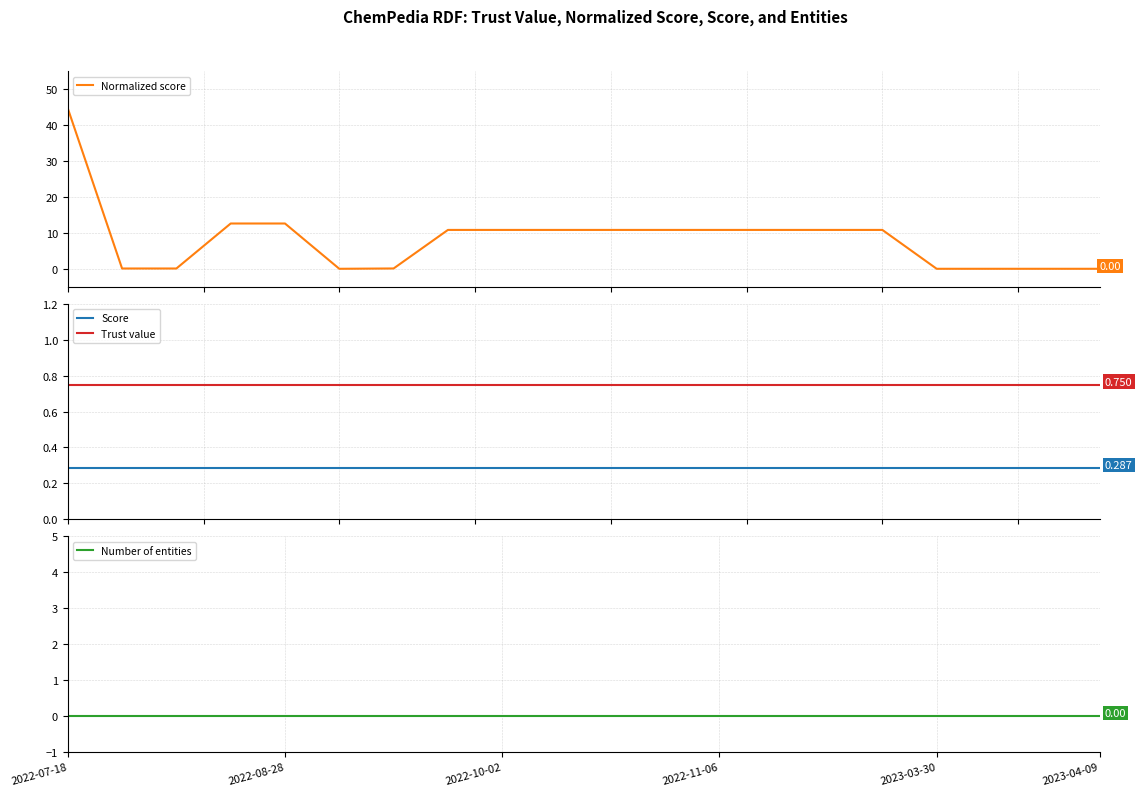

How many data points does each series have?

20